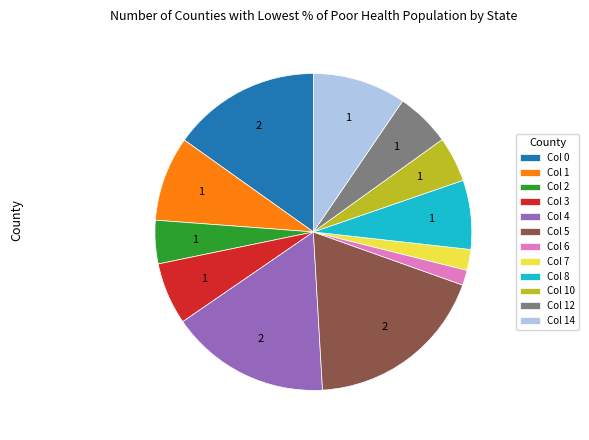

Is it true that Col 3 is 6% of the pie?

True